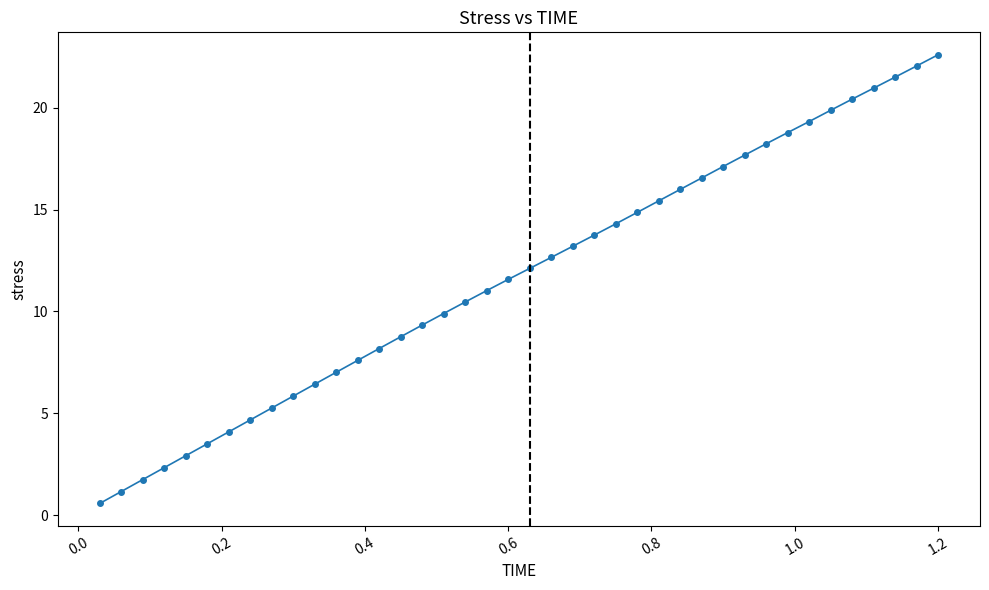

What is the sum of all values?

469.7